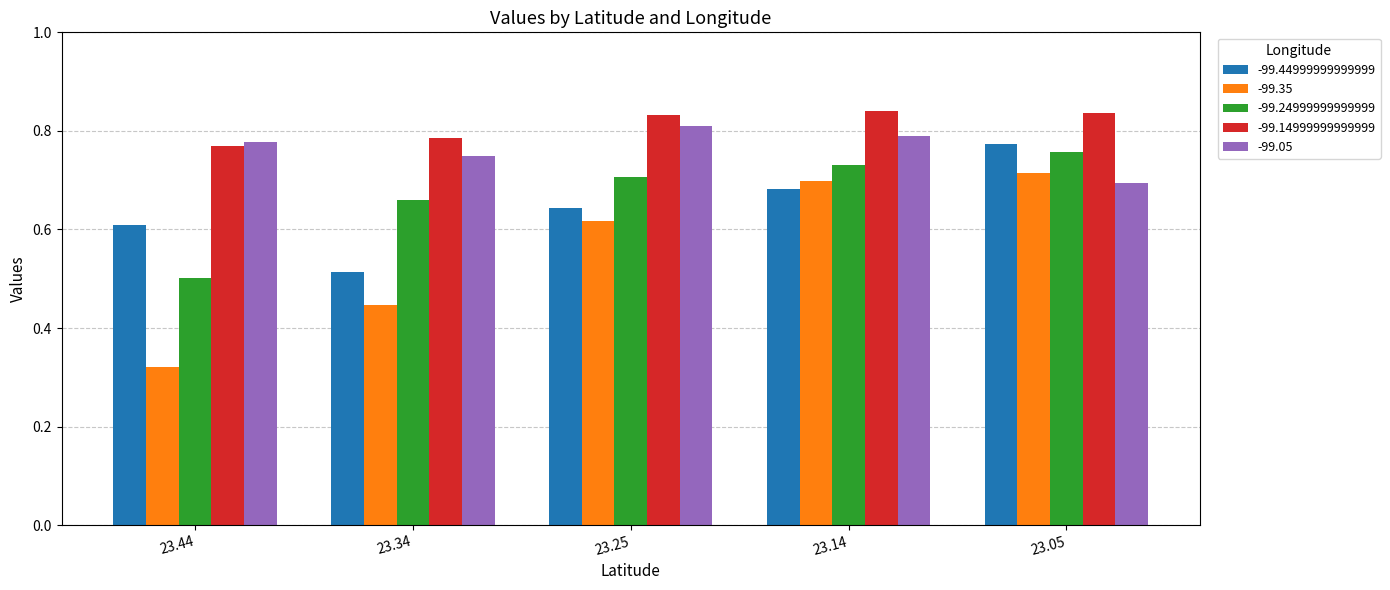

Which category has the lowest value across all series?

23.44